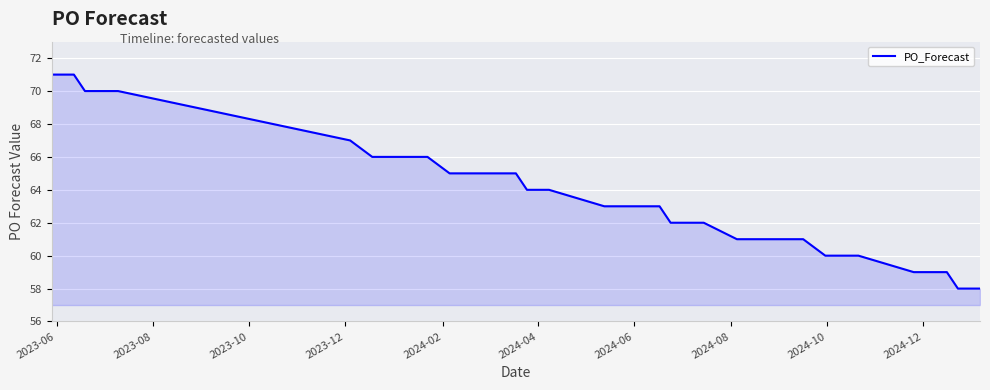

What is the difference between the maximum and minimum values?

13